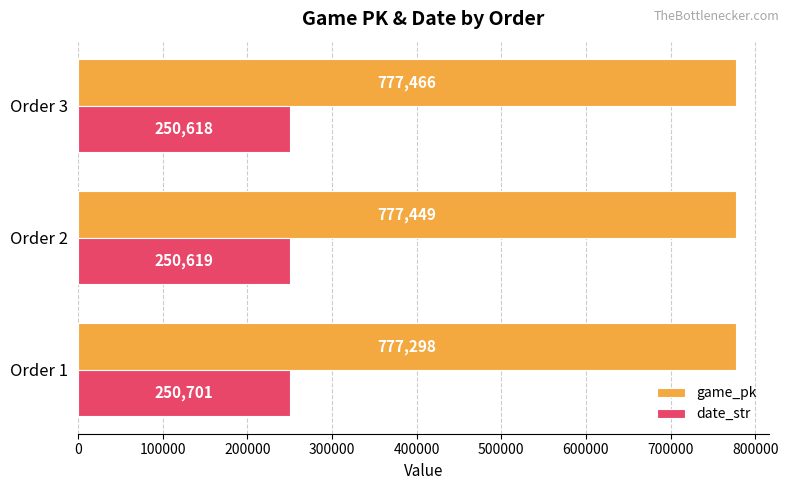

The game_pk series shows 777449 at Order 2. True or false?

True